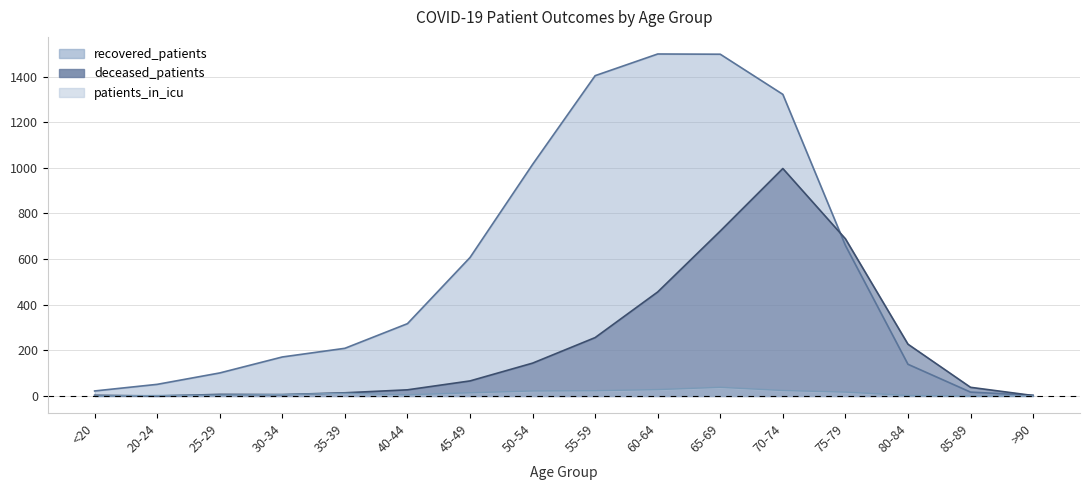

Rank the series by their maximum value, from lowest to highest.

patients_in_icu, deceased_patients, recovered_patients